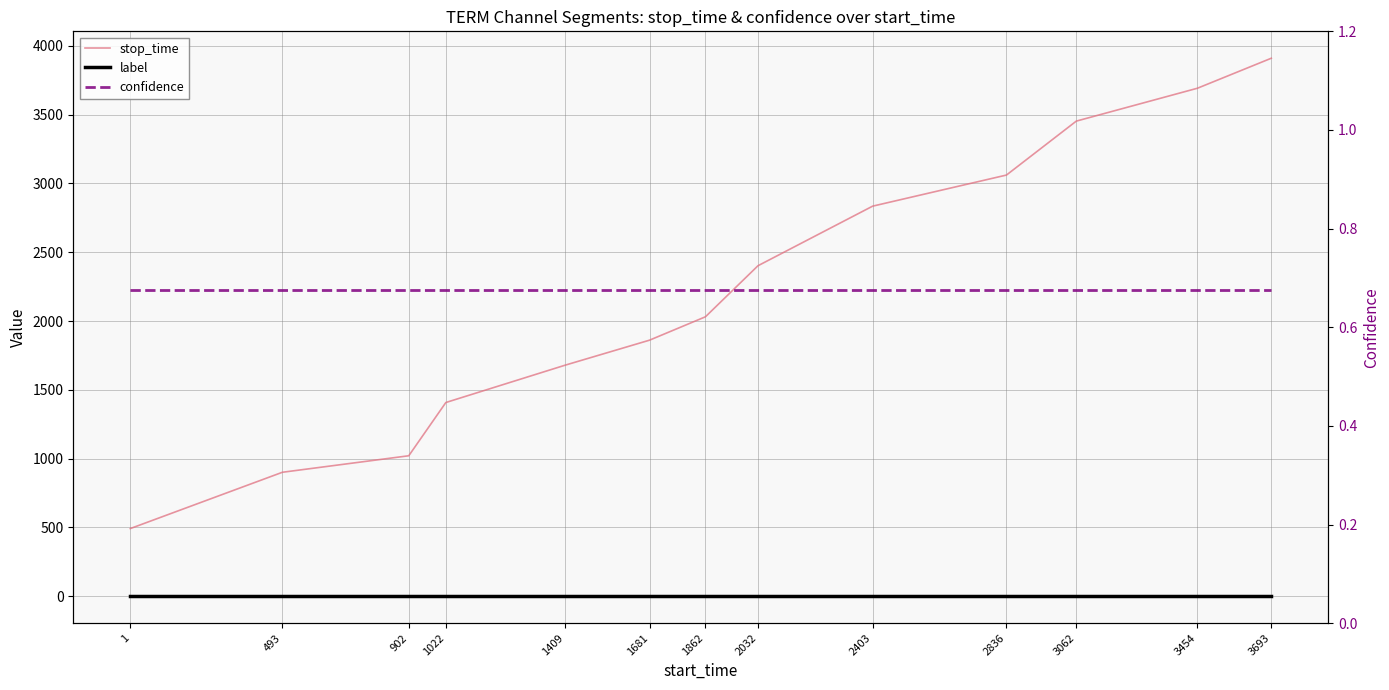

At which category is the sum across all series the highest?

3693